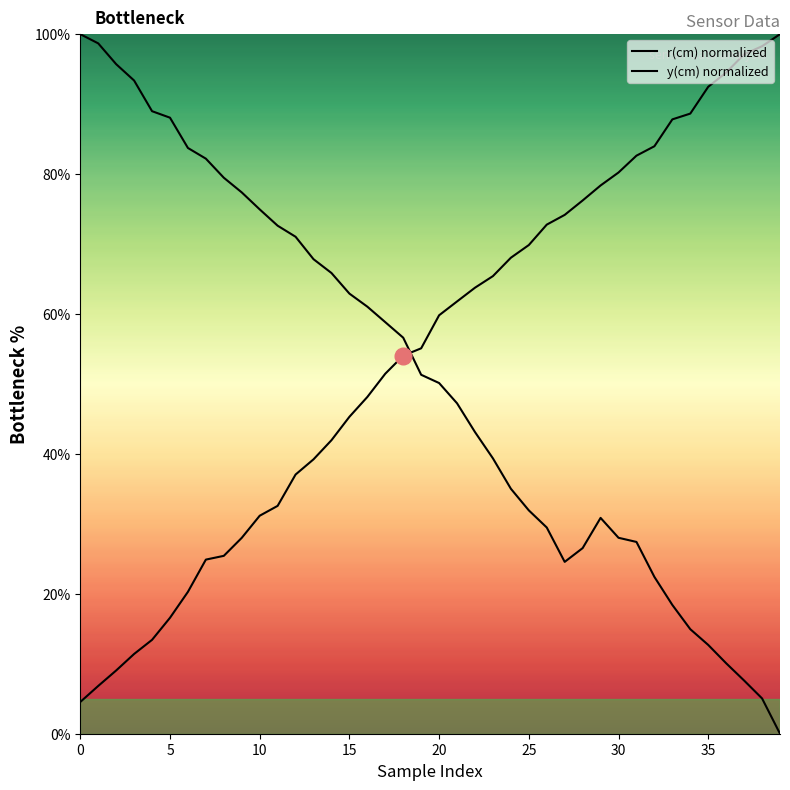

After their last crossing, which series has the higher values: y(cm) normalized or r(cm) normalized?

r(cm) normalized